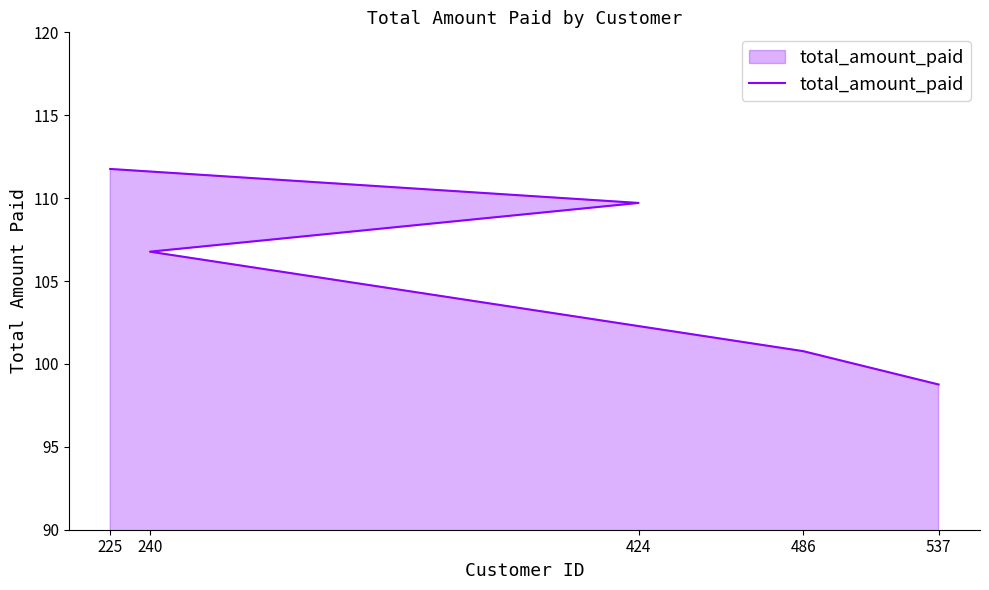

Which category has the lowest value across all series?

537